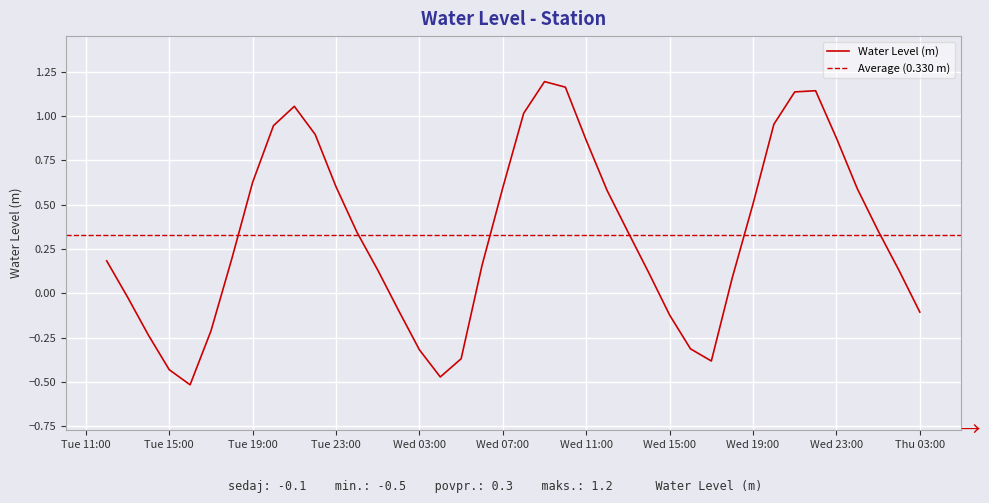

How many interior local peaks (higher than both neighbors) does the data have?

3